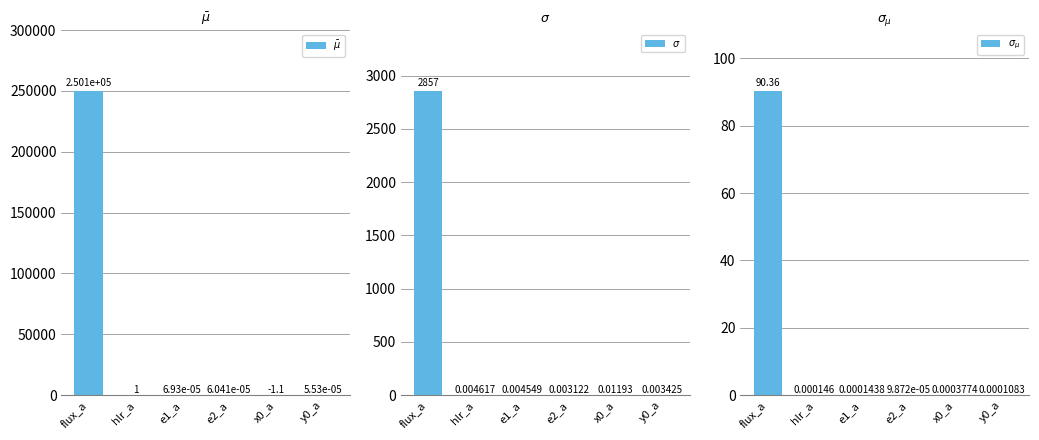

Which label corresponds to the largest value in the chart?

flux_a